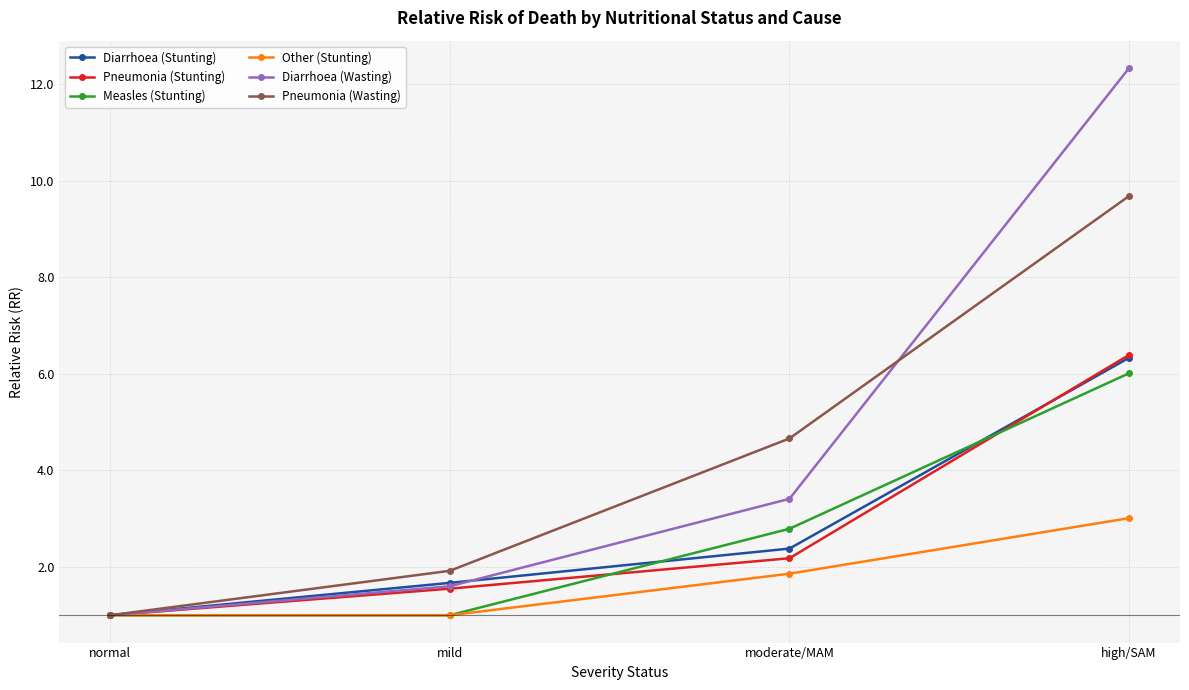

Which series has the largest total across all categories?

Diarrhoea (Wasting)